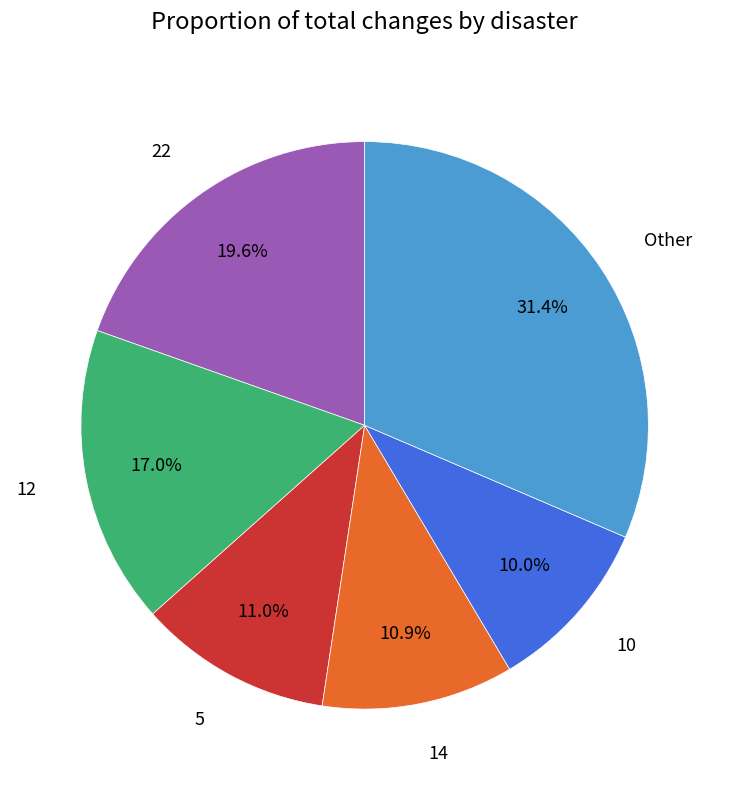

Do 5 and 12 together represent more than half of the pie?

No